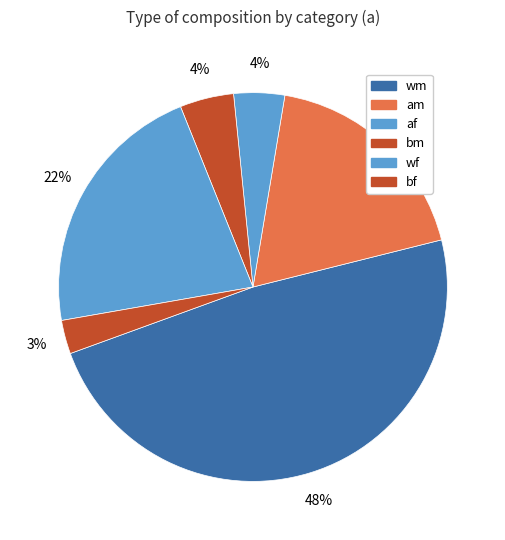

Count the number of slices in the pie.

6